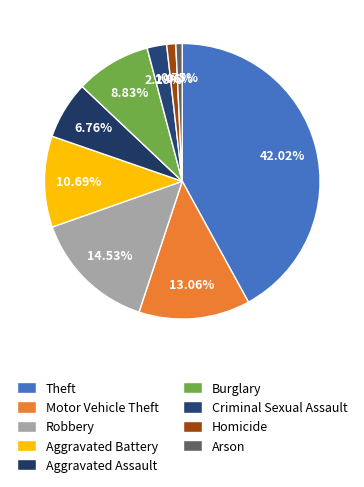

Approximately how many times larger is the value at Burglary compared to Arson?

11.8